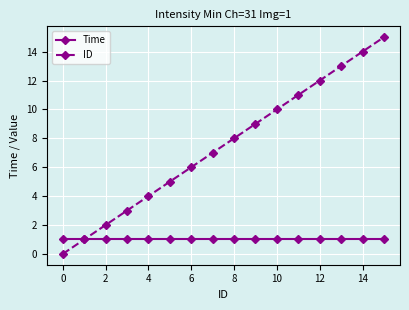

Which series has the largest range (max minus min)?

ID